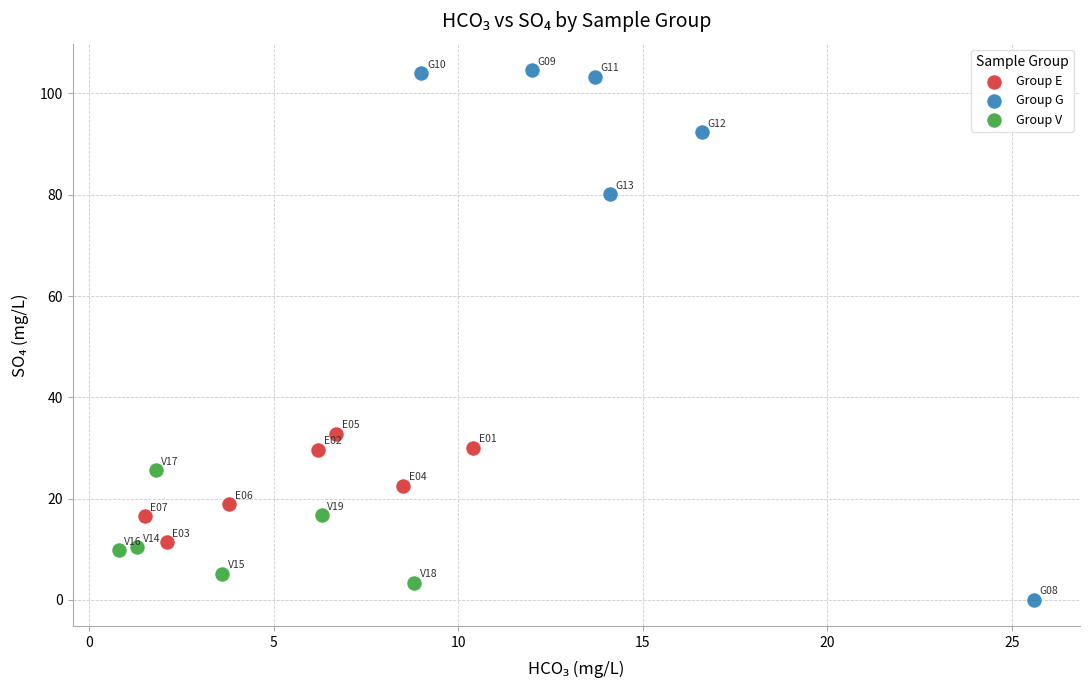

Which series reaches the minimum Y coordinate?

Group G